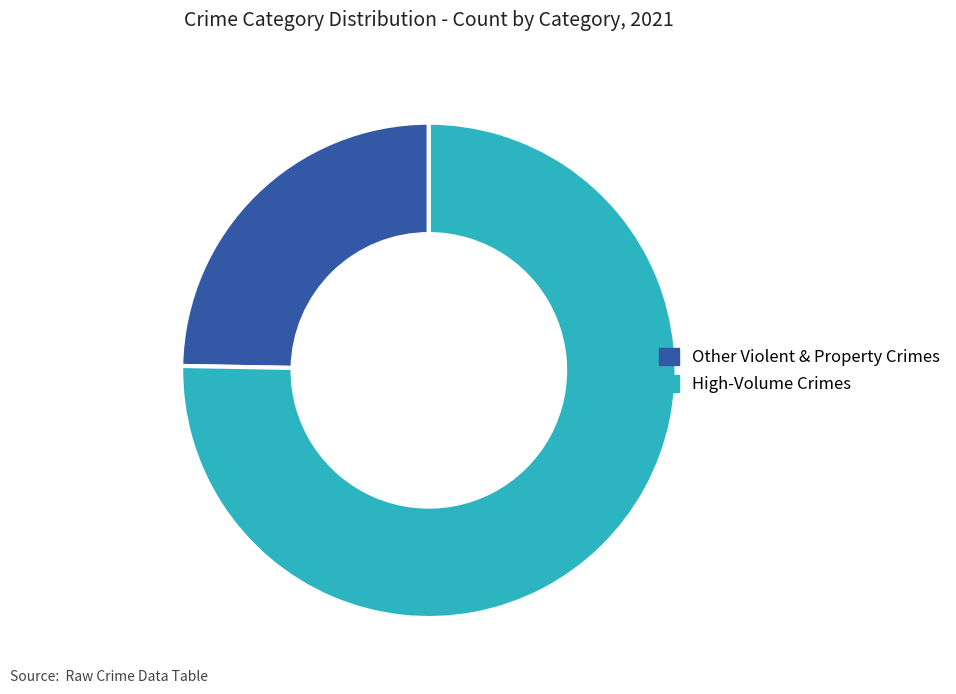

How many slices are in this pie chart?

2